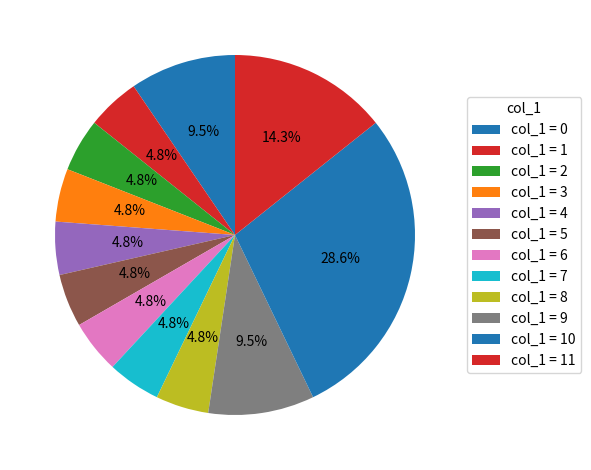

Count the number of slices in the pie.

12